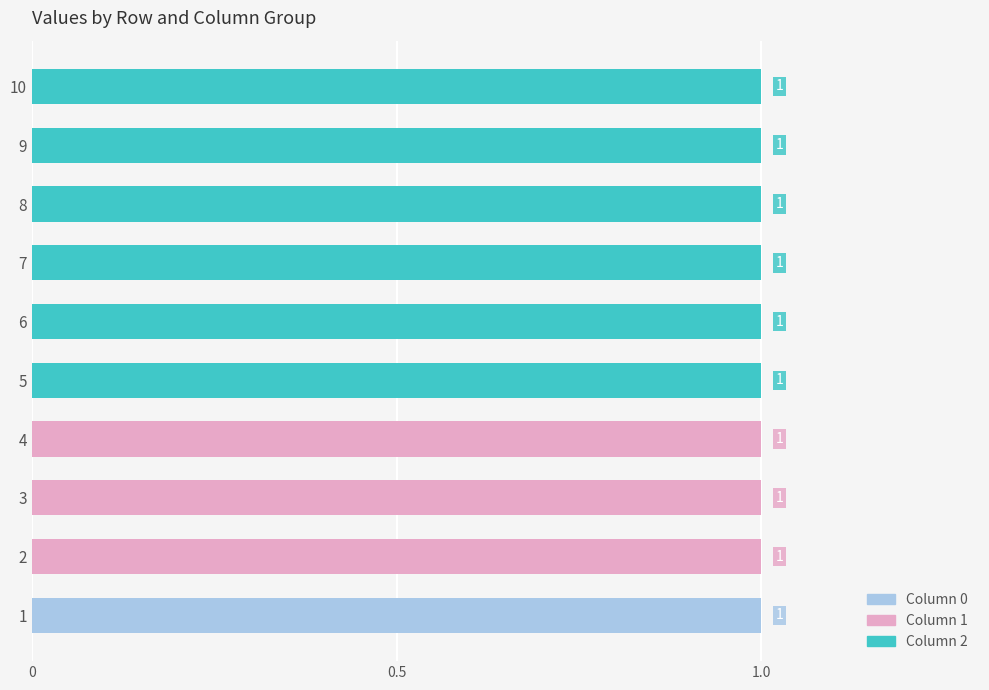

At how many categories does at least one series exceed 0?

10